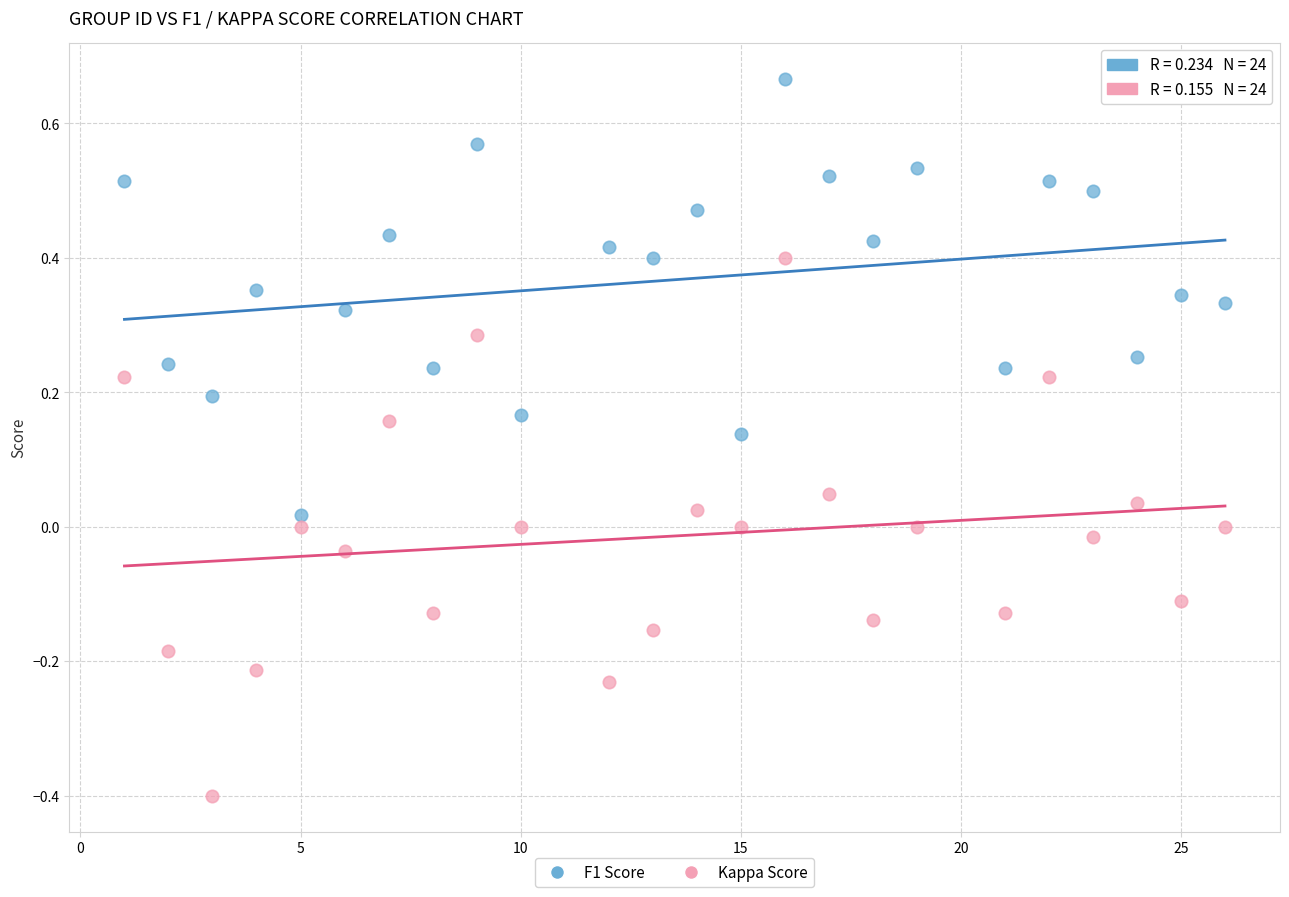

Which series has the largest Y range (max minus min)?

Kappa Score